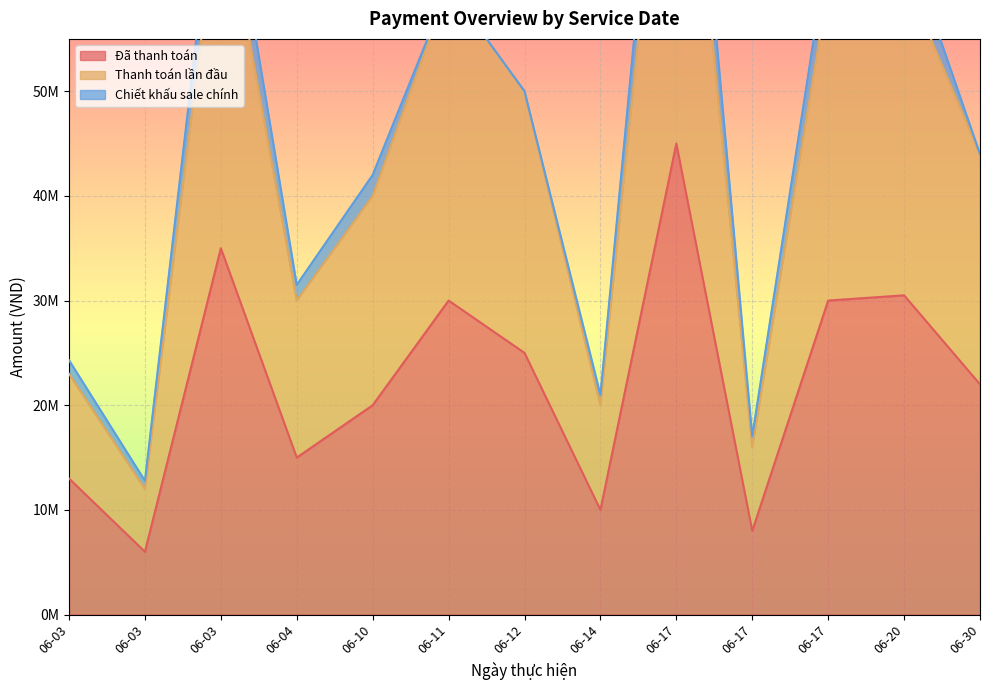

Which series has the largest total across all categories?

Thanh toán lần đầu